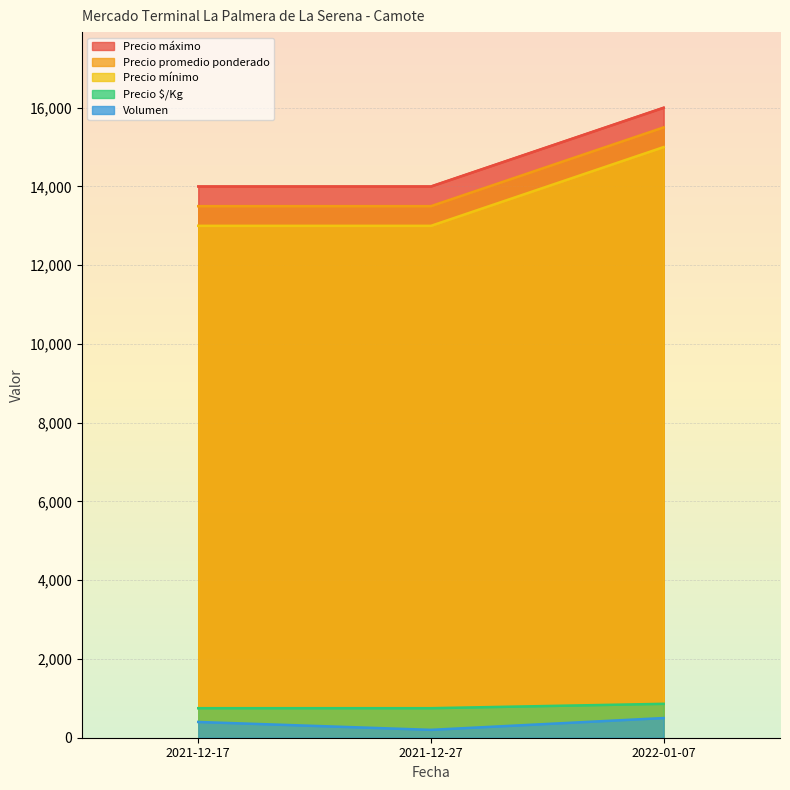

What is the minimum value for Precio $/Kg?

750